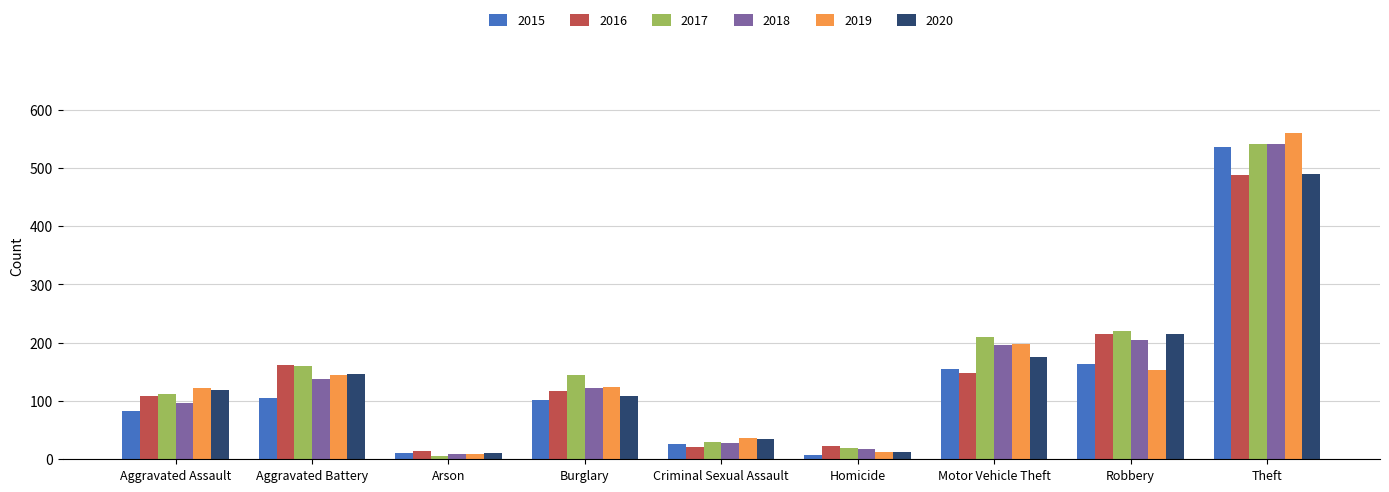

At which label does 2018 reach its minimum?

Arson